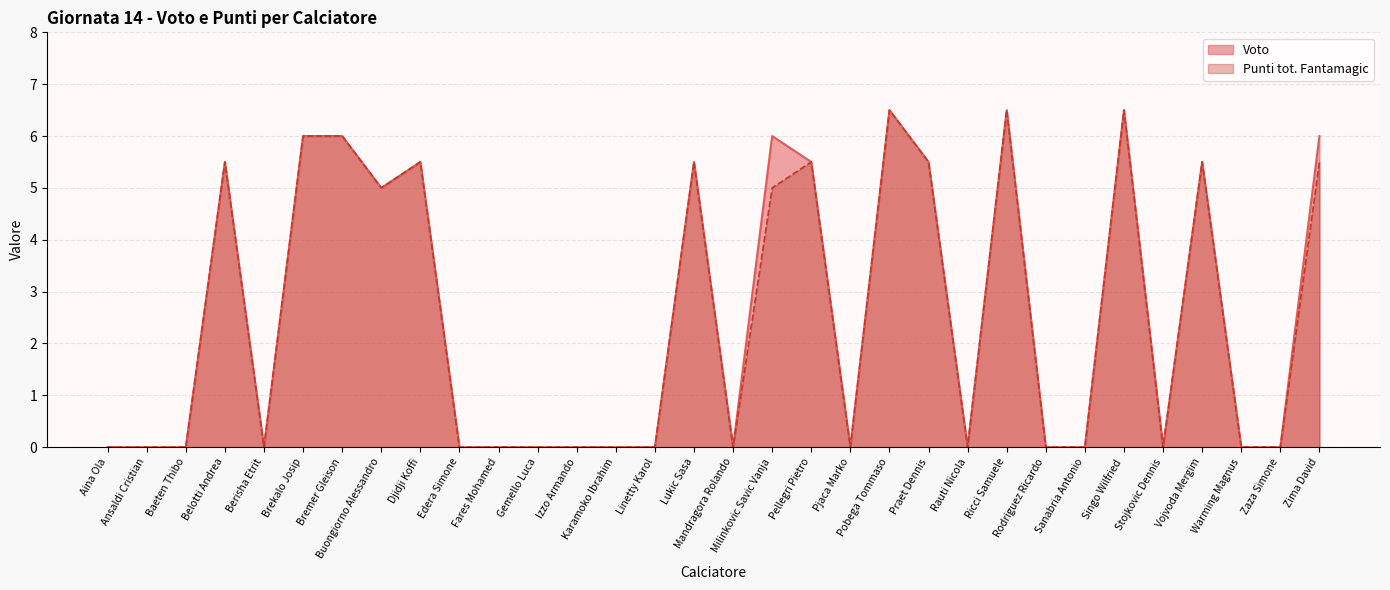

True or false: Voto and Punti tot. Fantamagic intersect in this chart.

False